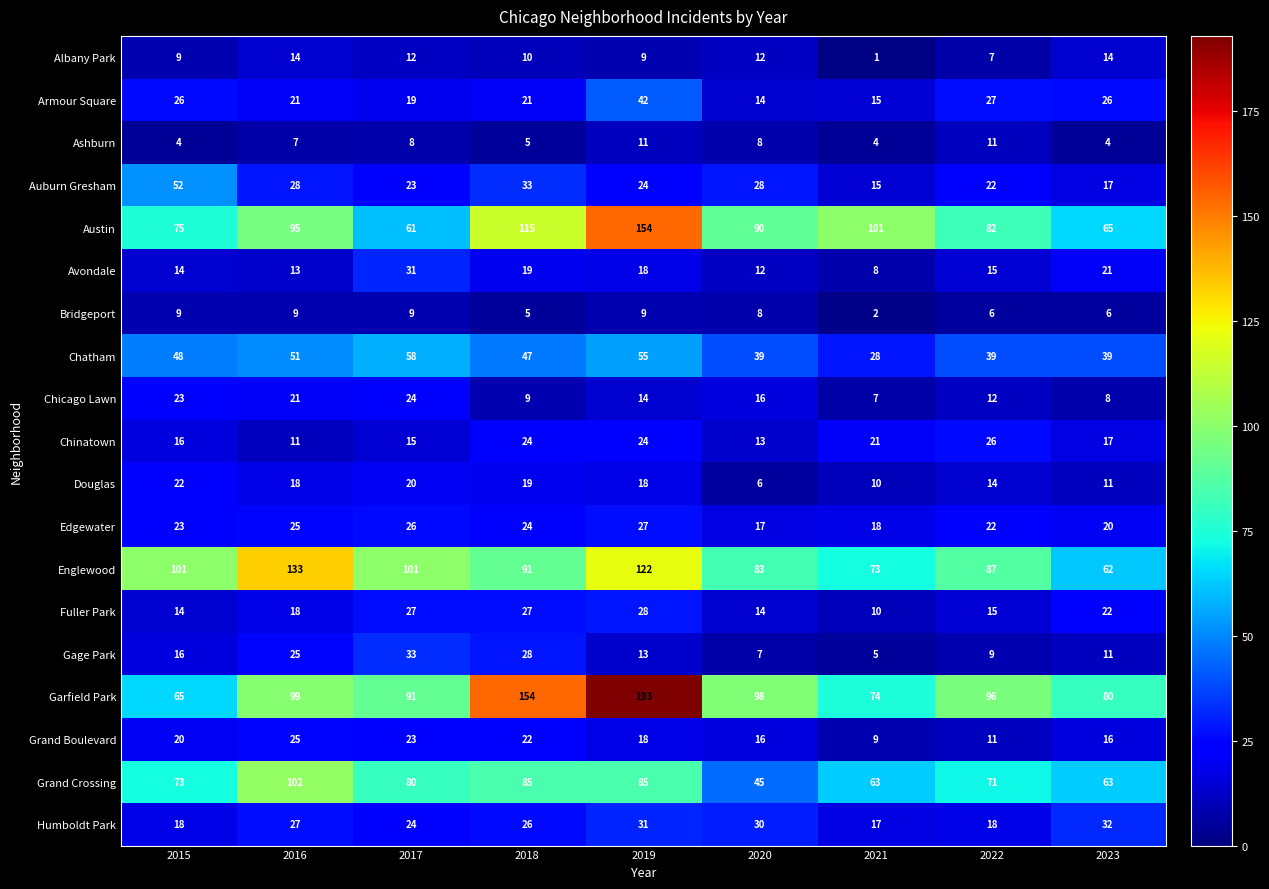

List the series in order of their peak value, highest first.

Garfield Park, Austin, Englewood, Grand Crossing, Chatham, Auburn Gresham, Armour Square, Gage Park, Humboldt Park, Avondale, Fuller Park, Edgewater, Chinatown, Grand Boulevard, Chicago Lawn, Douglas, Albany Park, Ashburn, Bridgeport